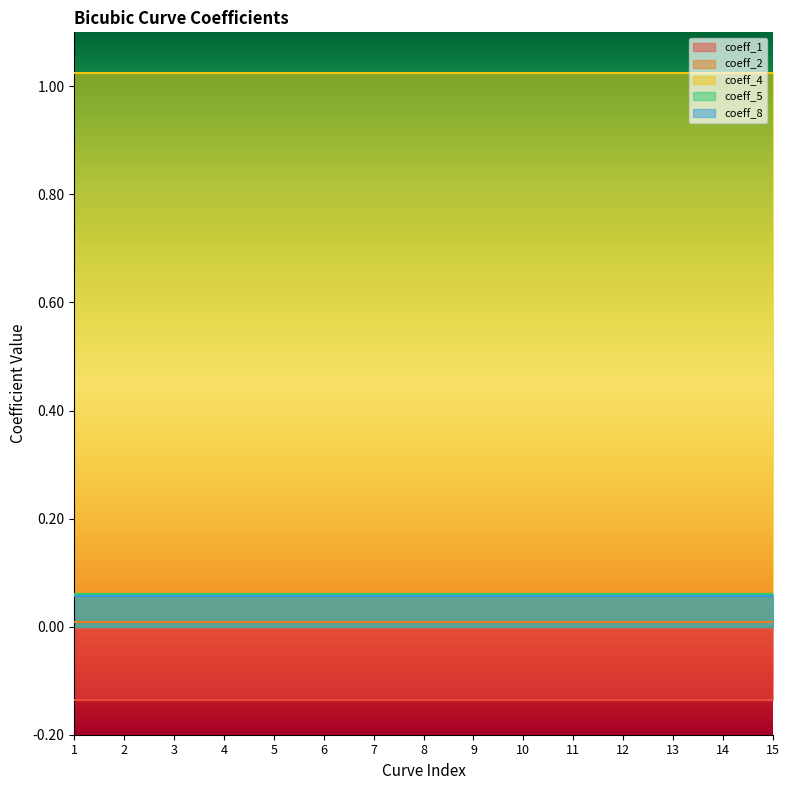

What is the total value across all series at 14?

1.0